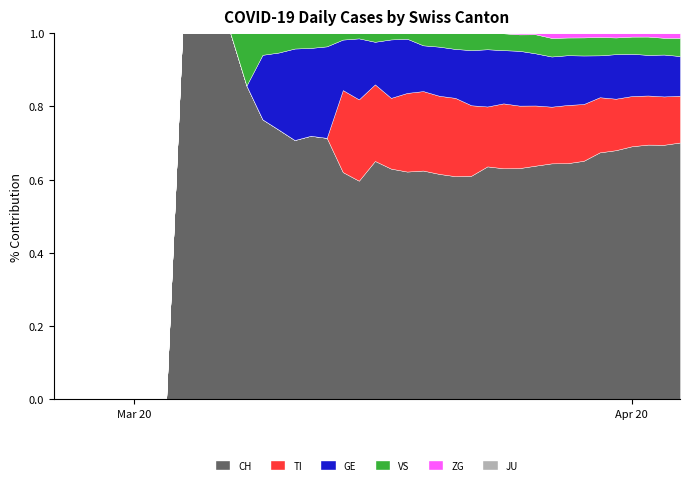

What is the highest value of the CH series?

1.0